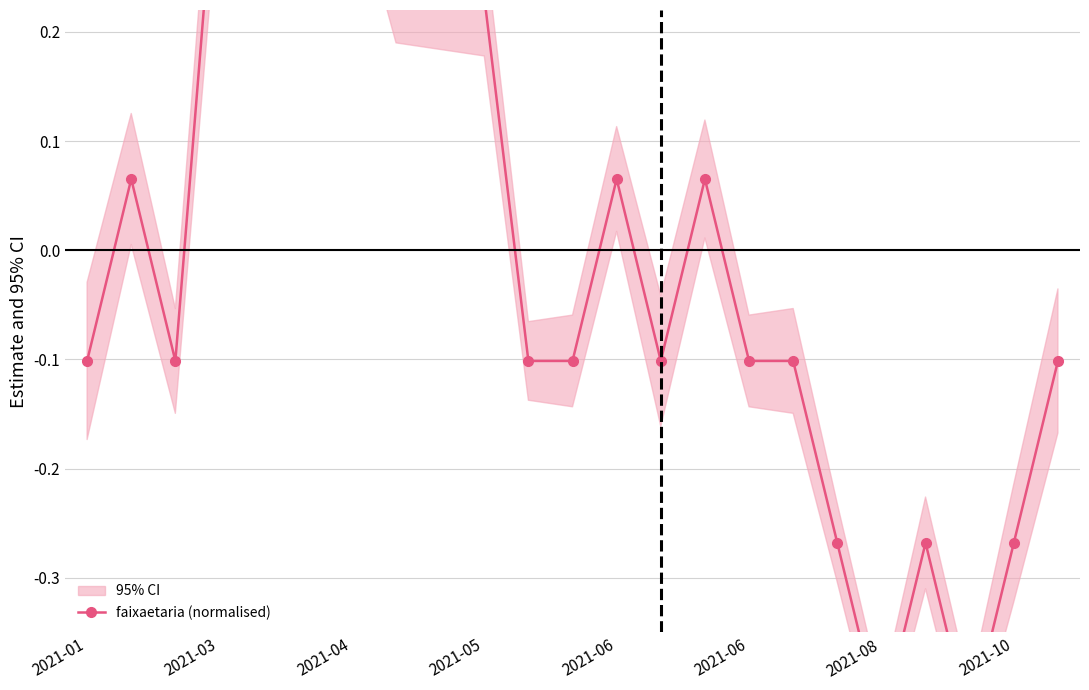

Does the chart have visible grid lines?

Yes